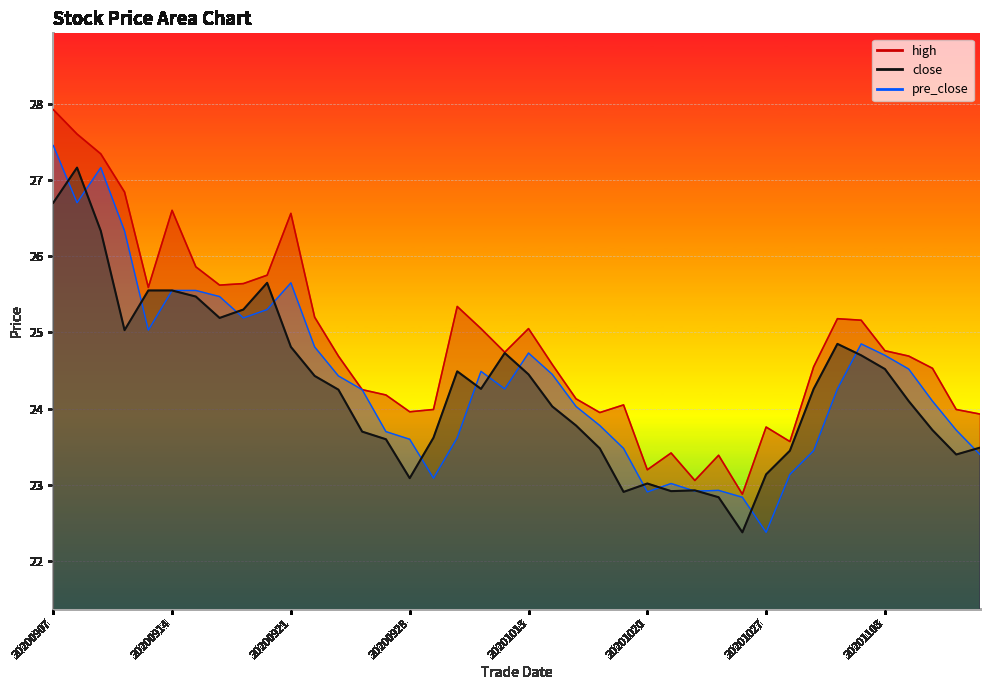

What is the value of the pre_close point at the 37th from the left?

24.5